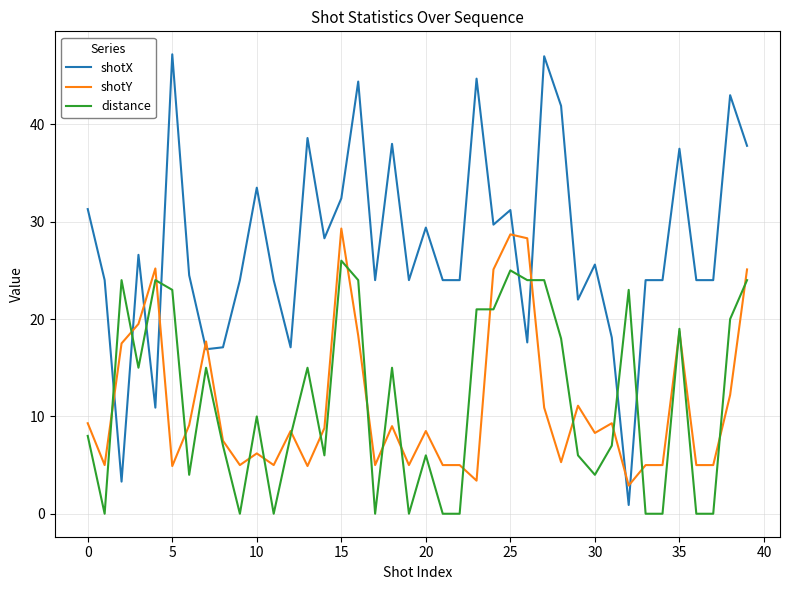

What is the difference between the second highest and minimum values in the distance series?

25.0